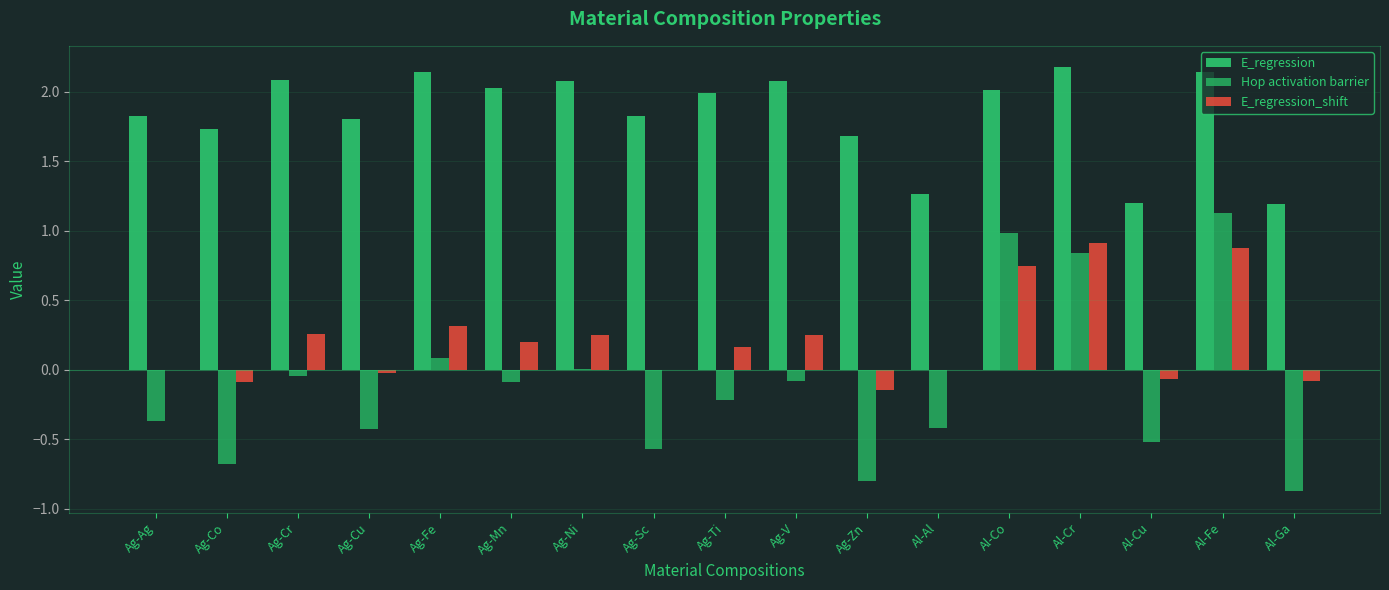

The value of Hop activation barrier at Ag-V is -0.1. True or false?

True